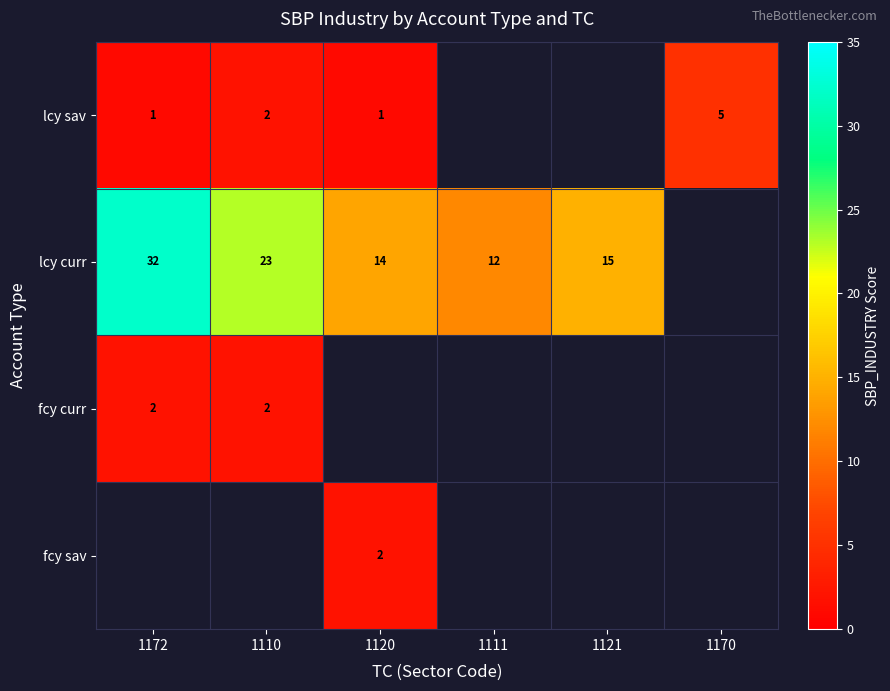

True or false: lcy sav has a value of 2 at 1120.

False